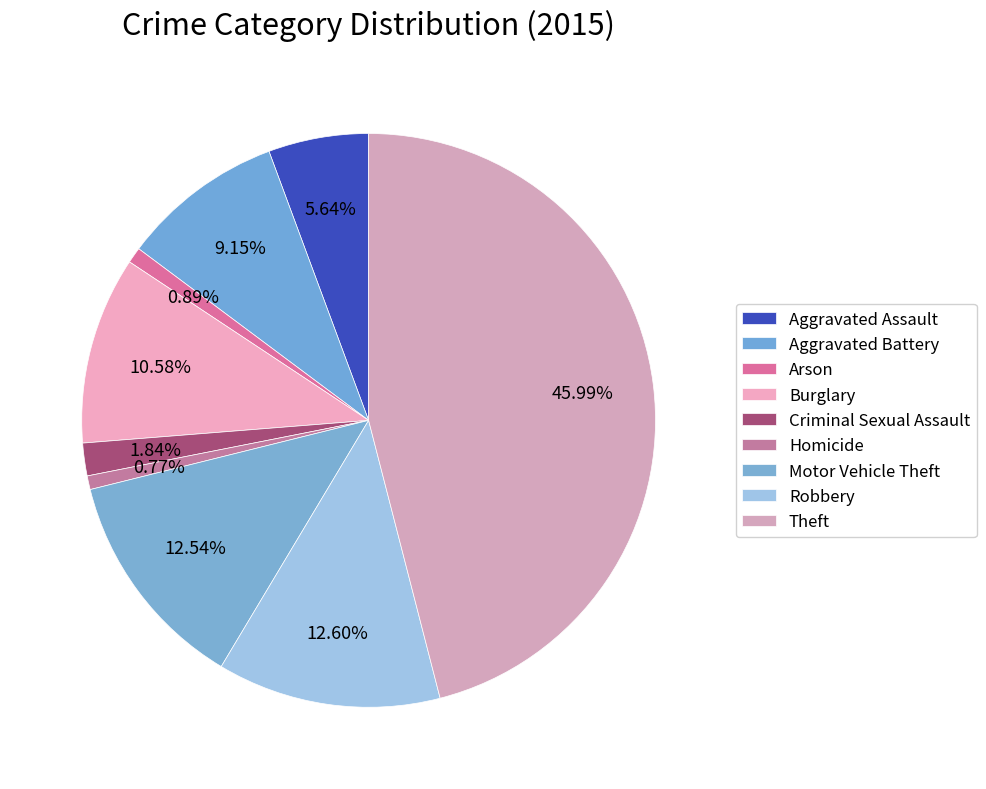

To the nearest percent, what is the difference between the largest and smallest slice percentages?

45%